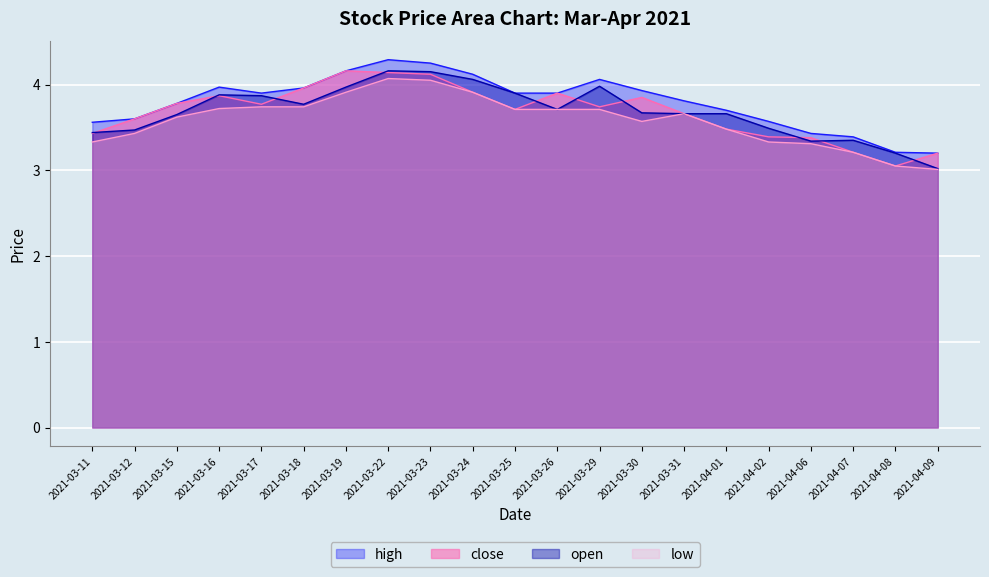

What is the approximate value of high at 2021-03-19?

4.2